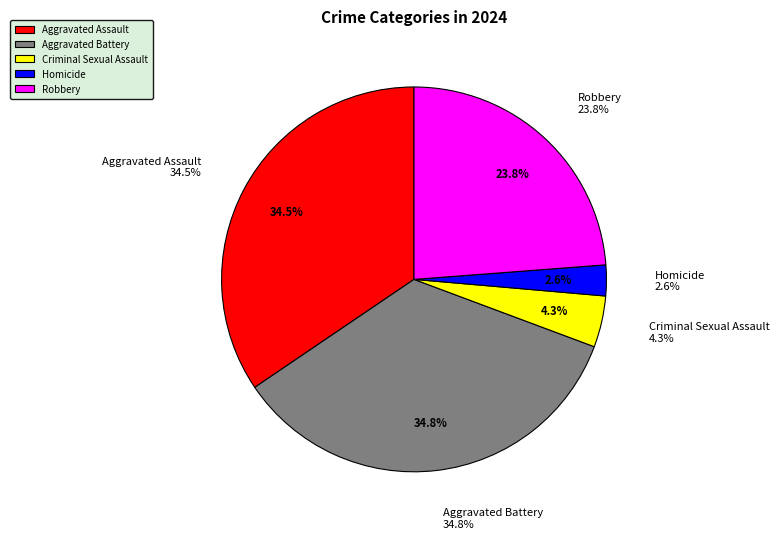

What is the ratio of the value at Robbery to the value at Aggravated Assault?

0.7